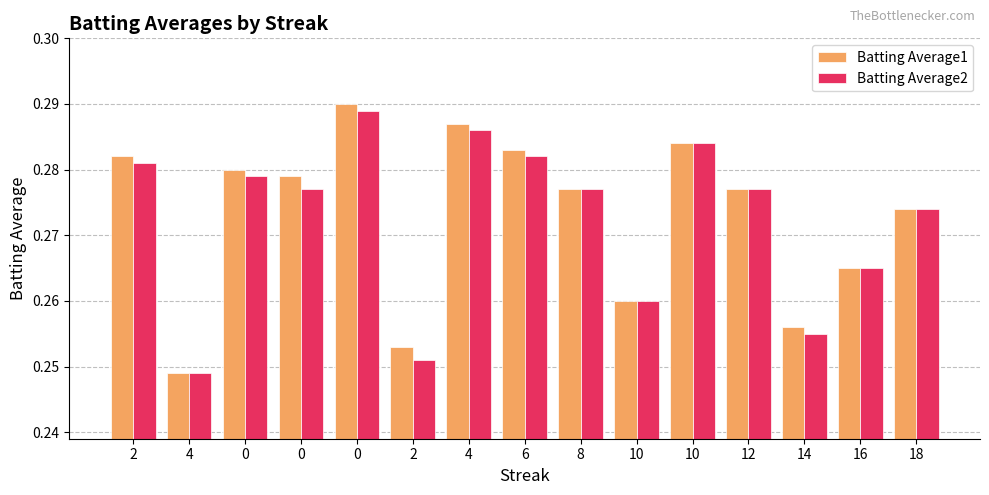

Reading left to right, extract all data points from this chart.

Batting Average1: 2=0.3	4=0.2	0=0.3	0=0.3	0=0.3	2=0.3	4=0.3	6=0.3	8=0.3	10=0.3	10=0.3	12=0.3	14=0.3	16=0.3	18=0.3
Batting Average2: 2=0.3	4=0.2	0=0.3	0=0.3	0=0.3	2=0.3	4=0.3	6=0.3	8=0.3	10=0.3	10=0.3	12=0.3	14=0.3	16=0.3	18=0.3